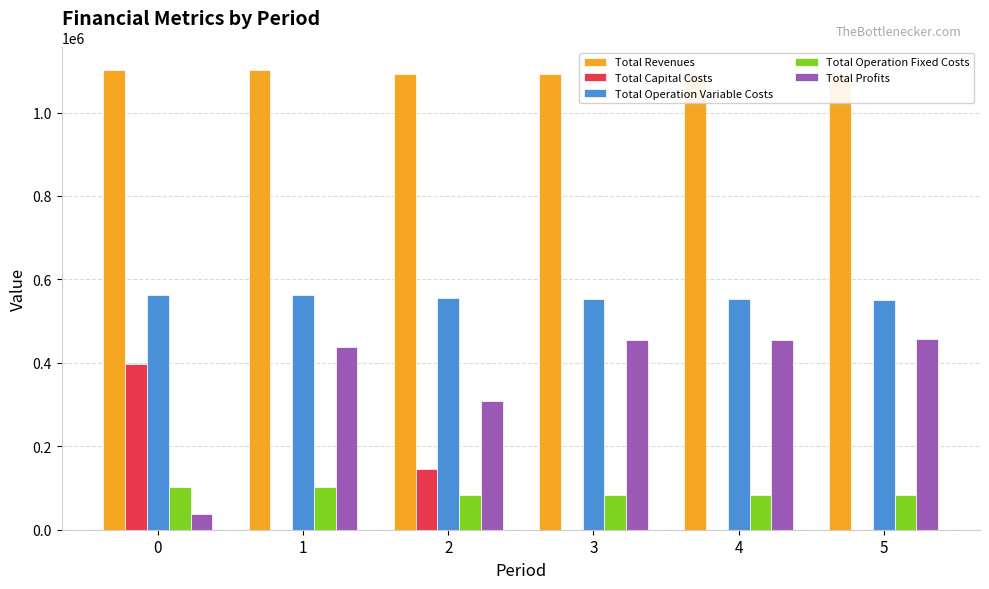

What is the sum of the Total Profits values at 2 and 4?

764590.5